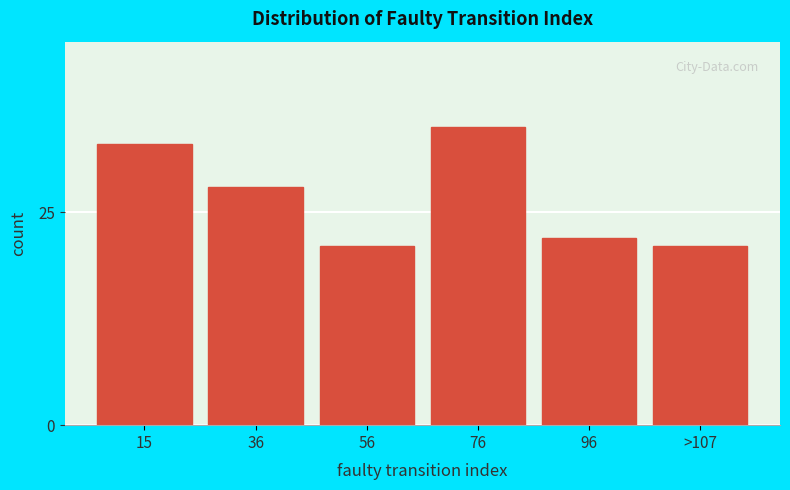

Reading left to right, transcribe all the data shown in this chart.

15=33	36=28	56=21	76=35	96=22	>107=21